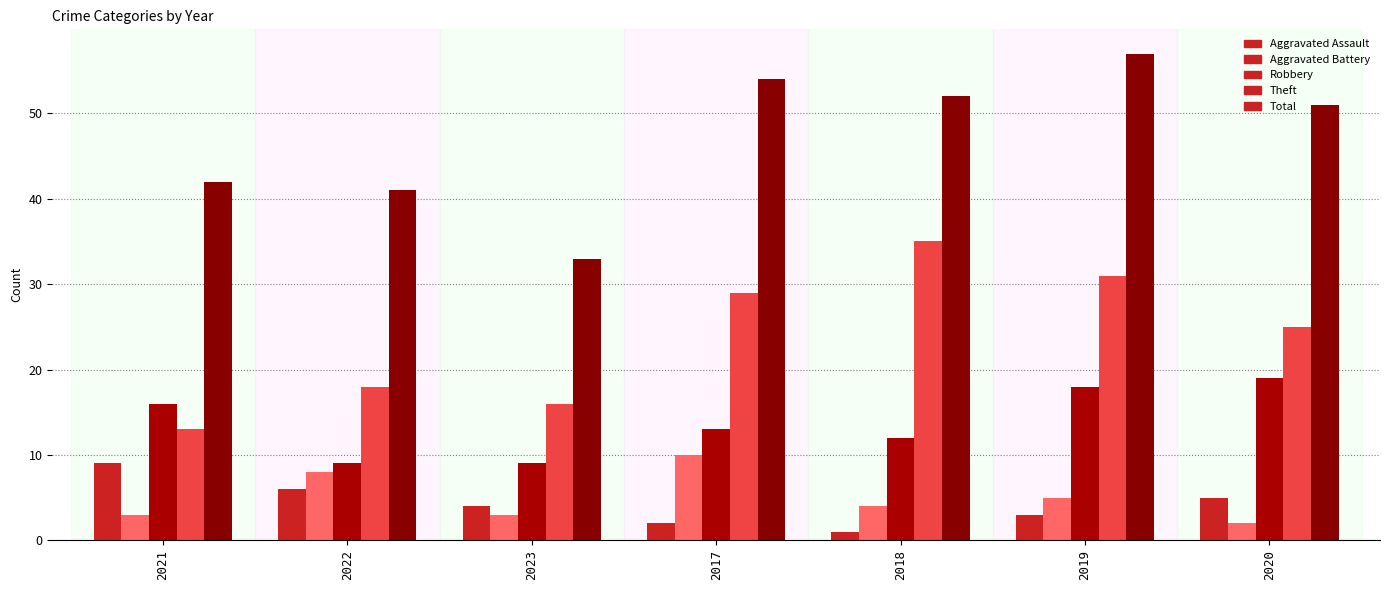

What is the average value of the Theft series?

24